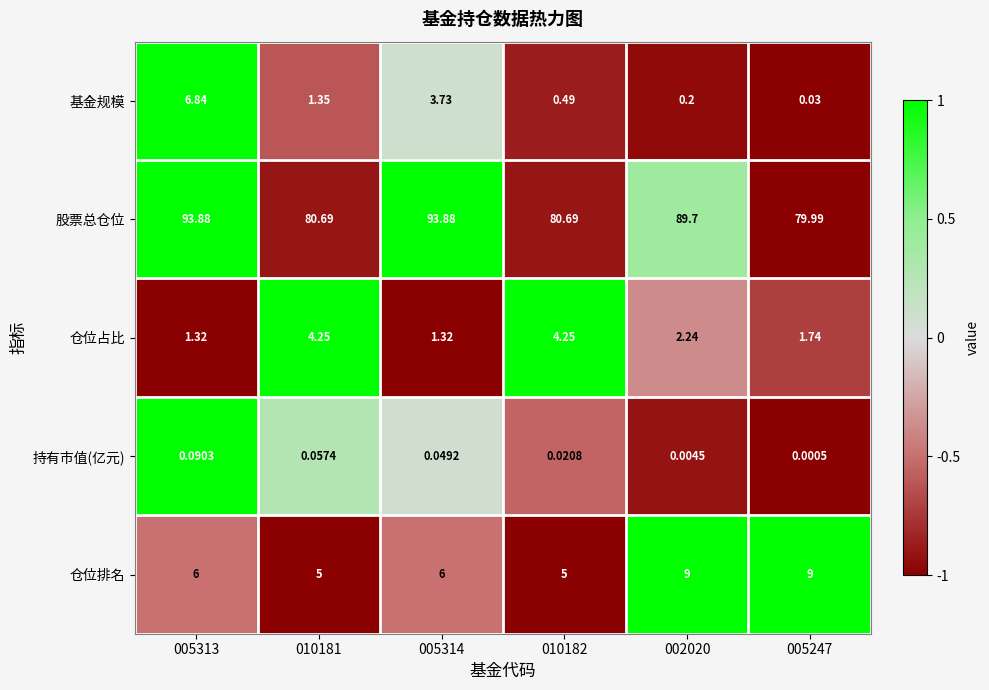

How many series are shown in this chart?

5